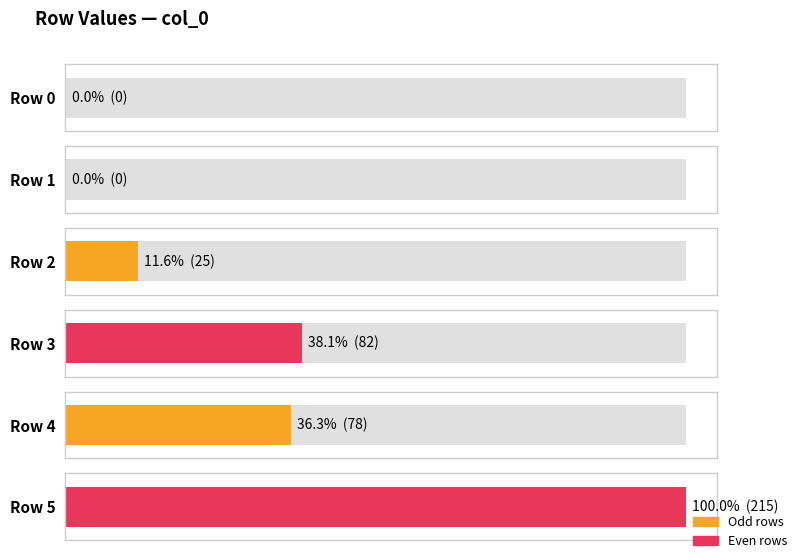

What is the difference between the values at 5 and 1?

215